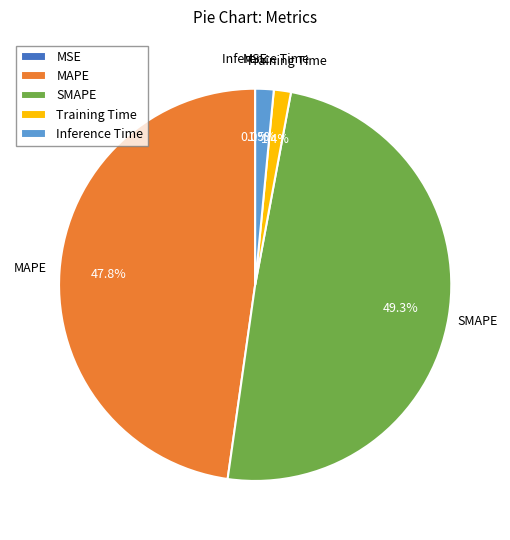

What is the largest slice in the pie chart?

SMAPE